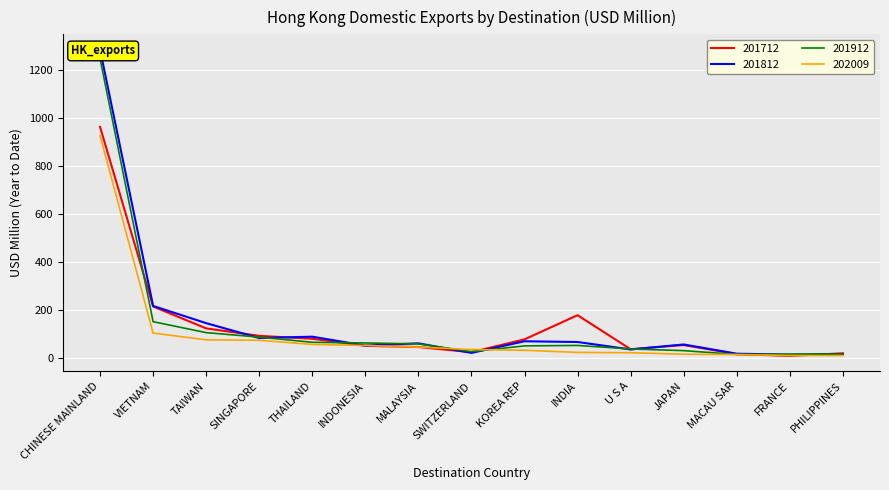

How many distinct data groups are displayed?

4